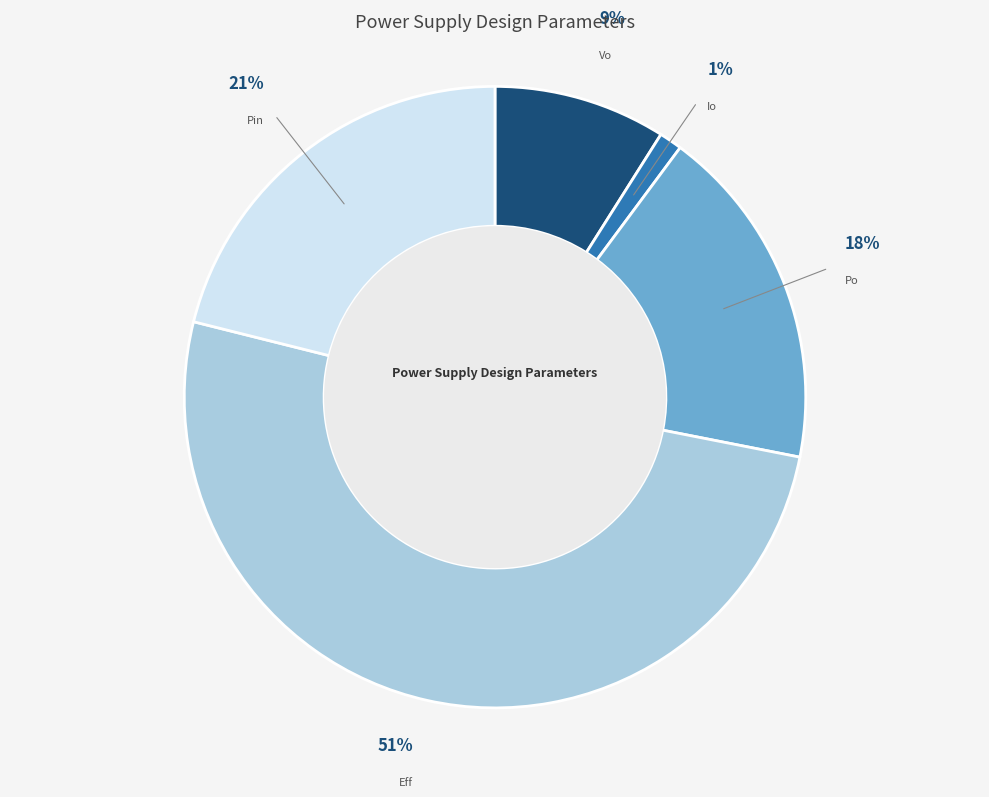

To the nearest percent, what is the difference between the Pin and Vo slice percentages?

12%